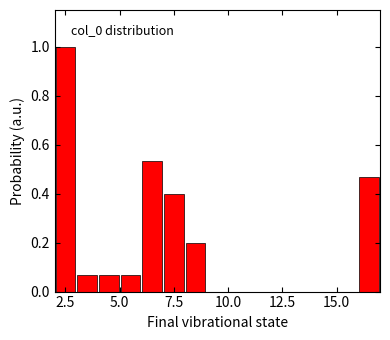

Read against the x-axis, roughly where is the centre of the tallest bar?

2.5